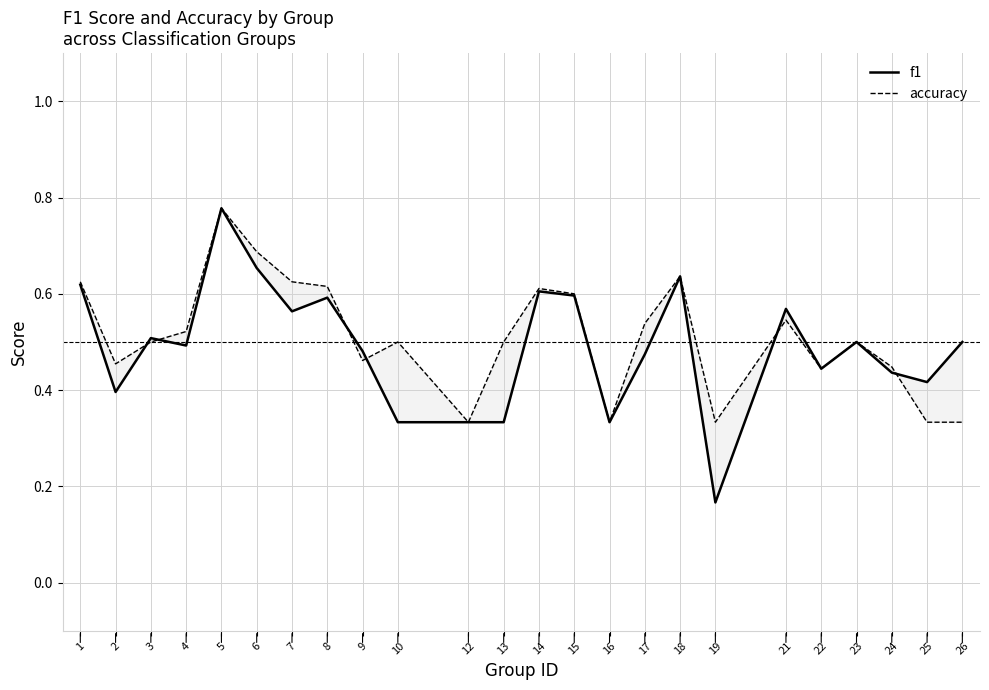

At which label does f1 reach its peak?

5